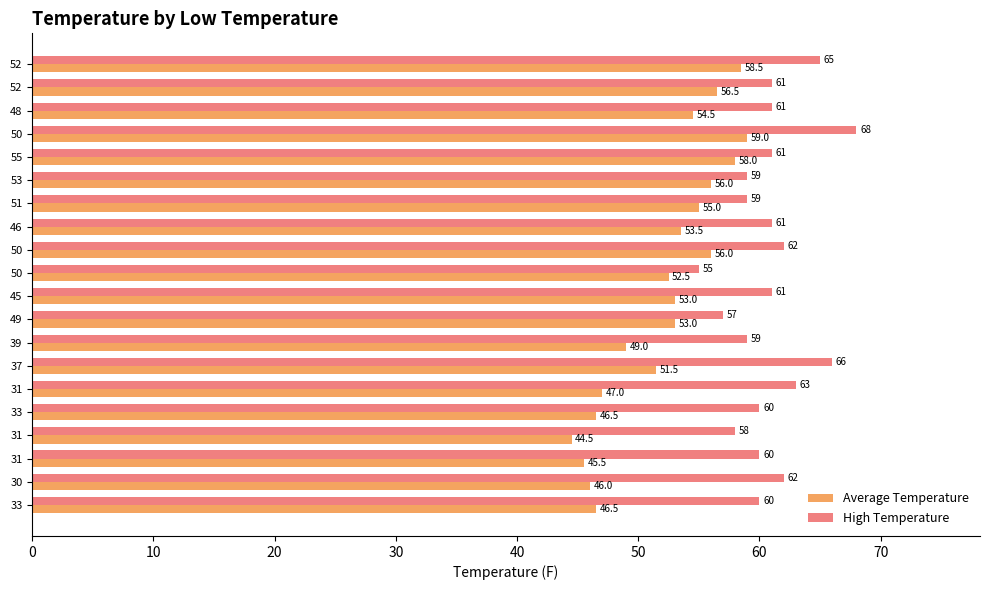

What is the label of the 15th bar from the right?

31